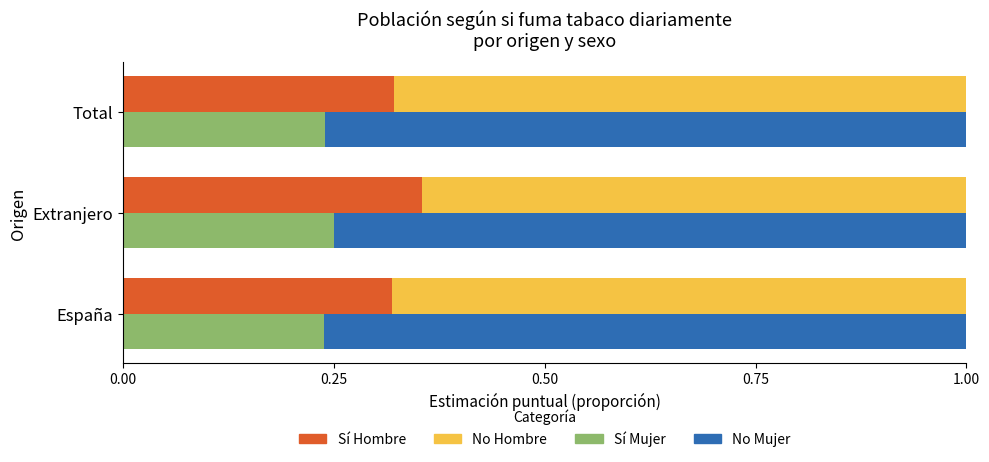

True or false: Sí Hombre has a value of 0.4 at Extranjero.

True